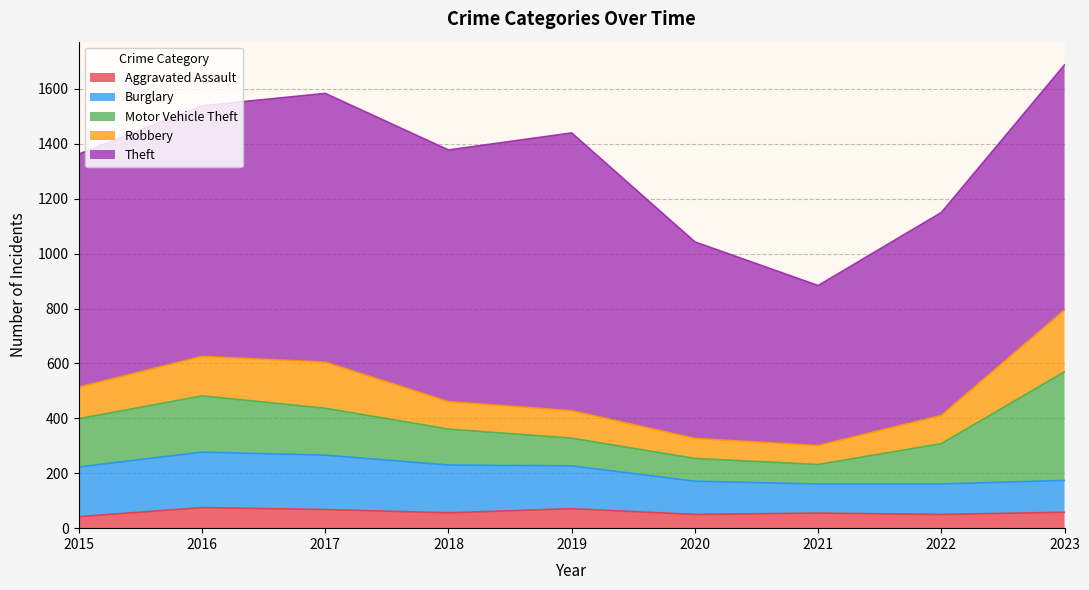

What is the value of the Aggravated Assault point at the 8th from the left?

50